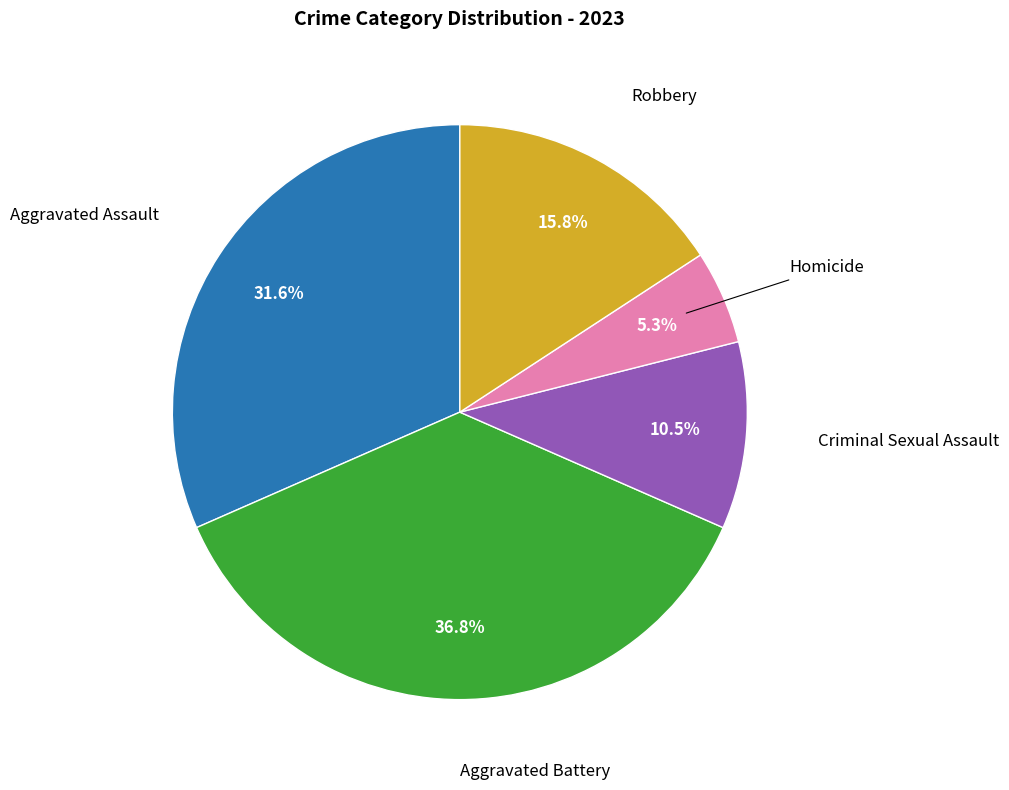

Is there any slice that represents more than half of the pie?

No